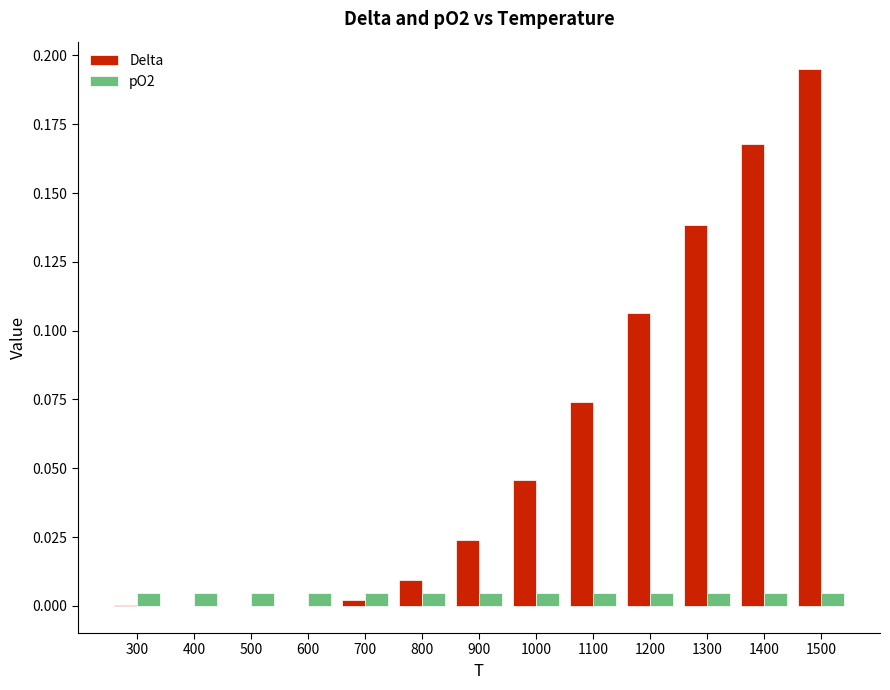

Count the number of data series in this chart.

2